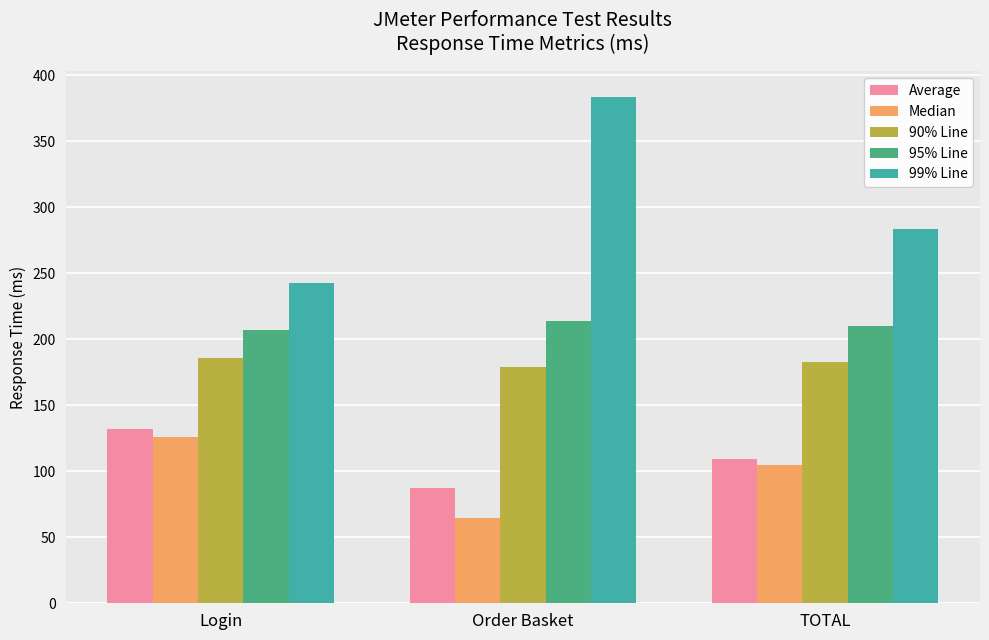

Where does the 95% Line series first go above 210?

Order Basket